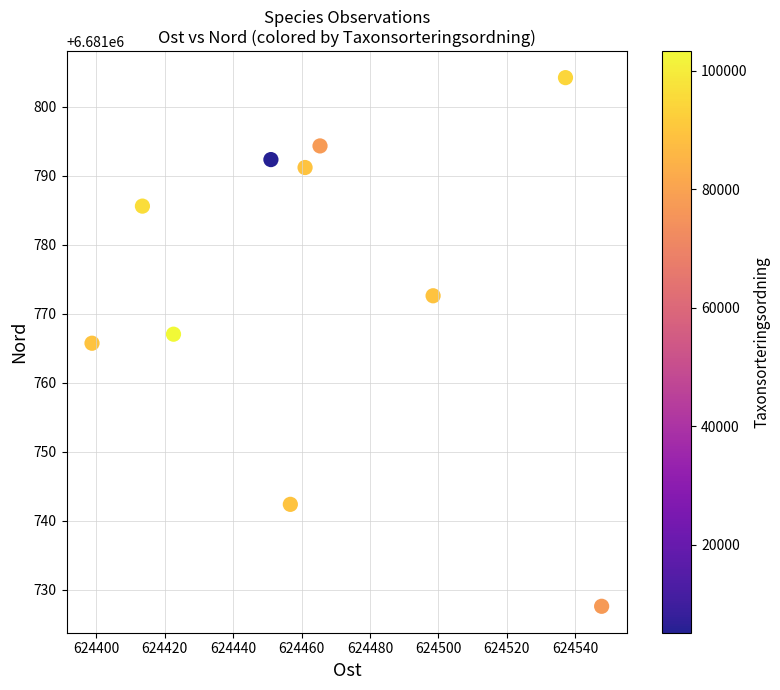

What is the average X value?

624465.2